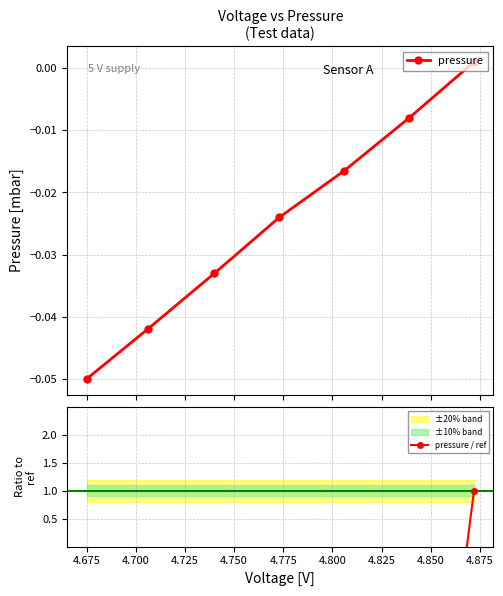

List the series in order of their peak value, lowest first.

pressure, pressure / ref